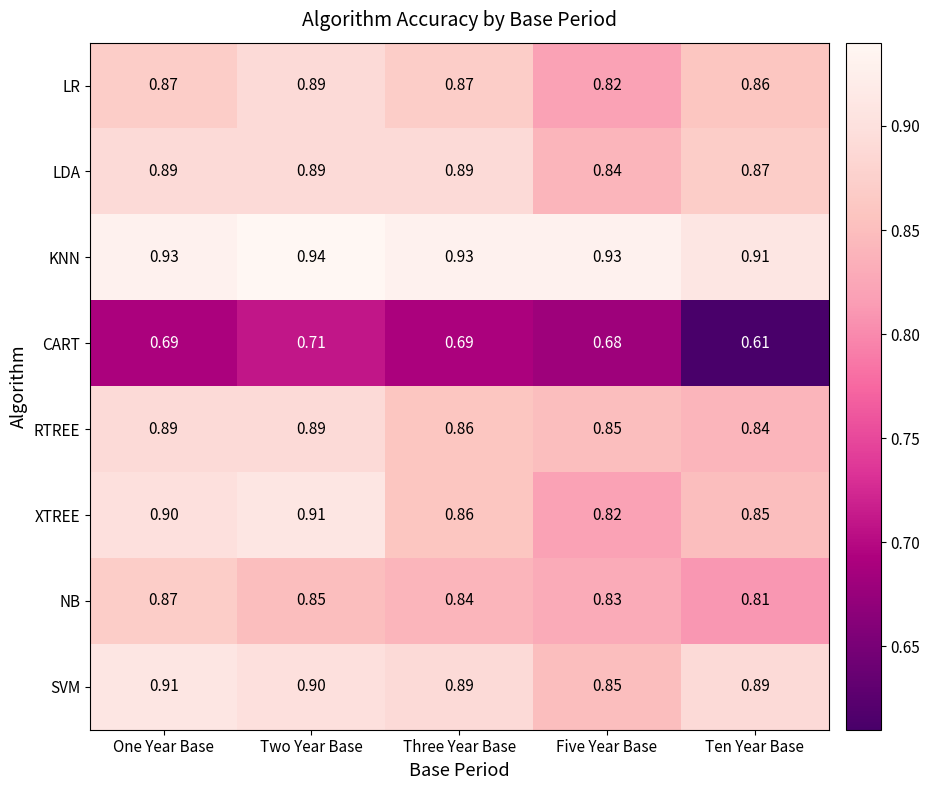

What is the total value across all series at One Year Base?

7.0